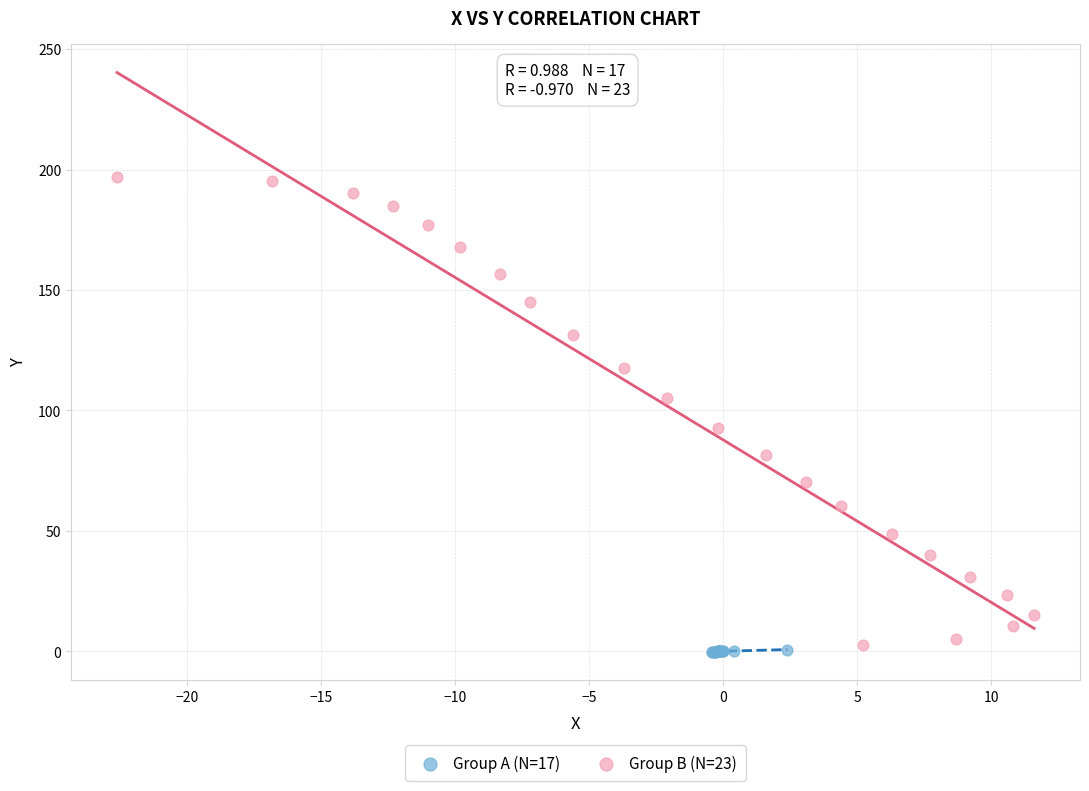

Which series contains the highest Y value?

Group B (N=23)